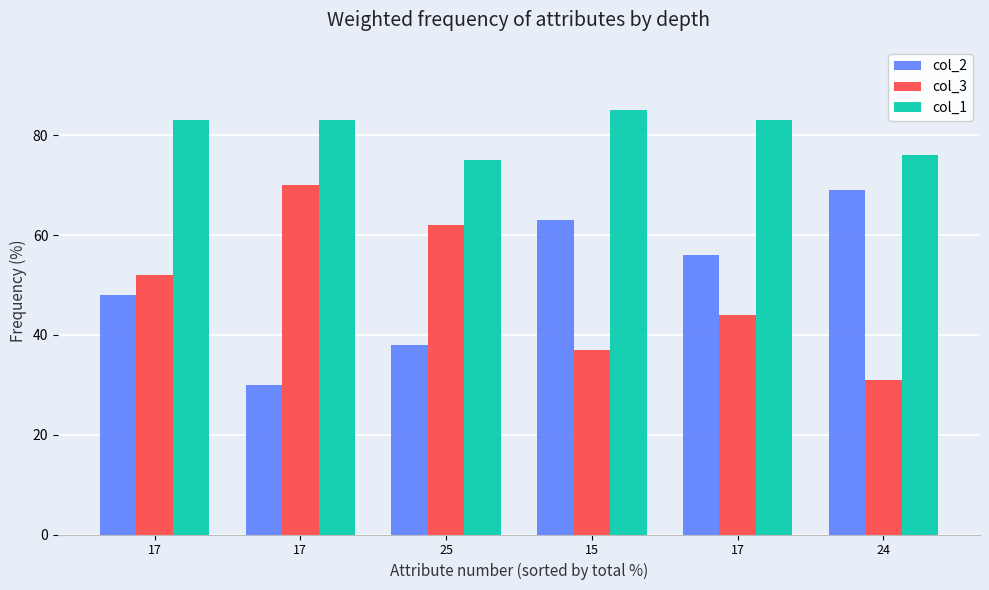

How many values in the col_3 series are below 52?

3